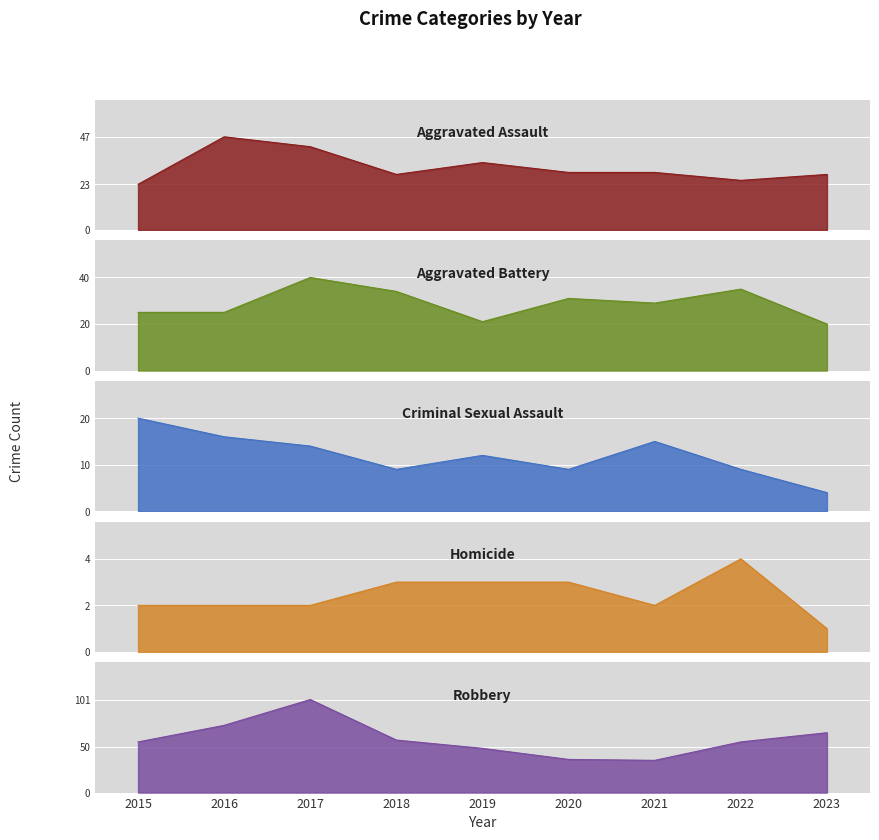

How many distinct data groups are displayed?

5